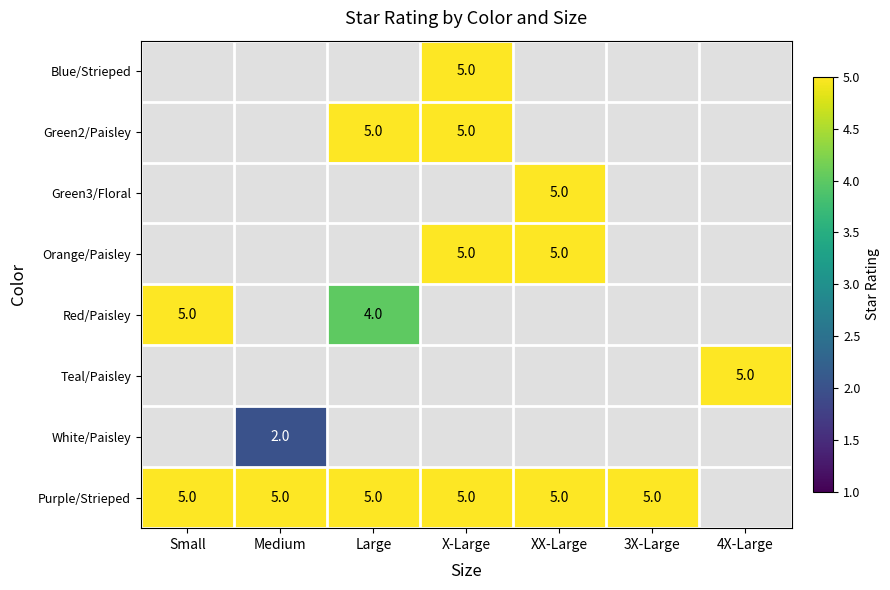

How many data points does each series have?

7